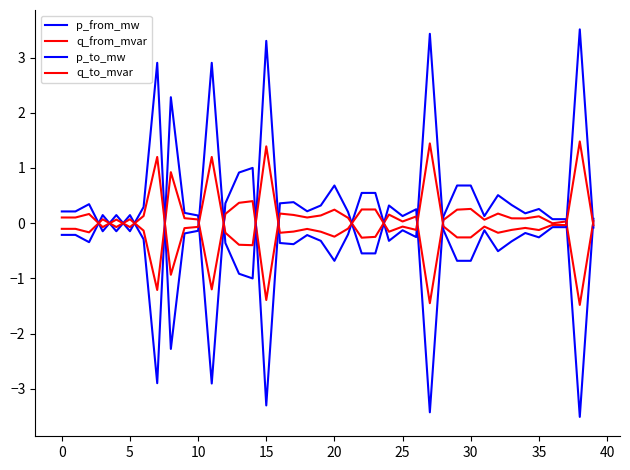

How many values in p_to_mw are below zero?

28